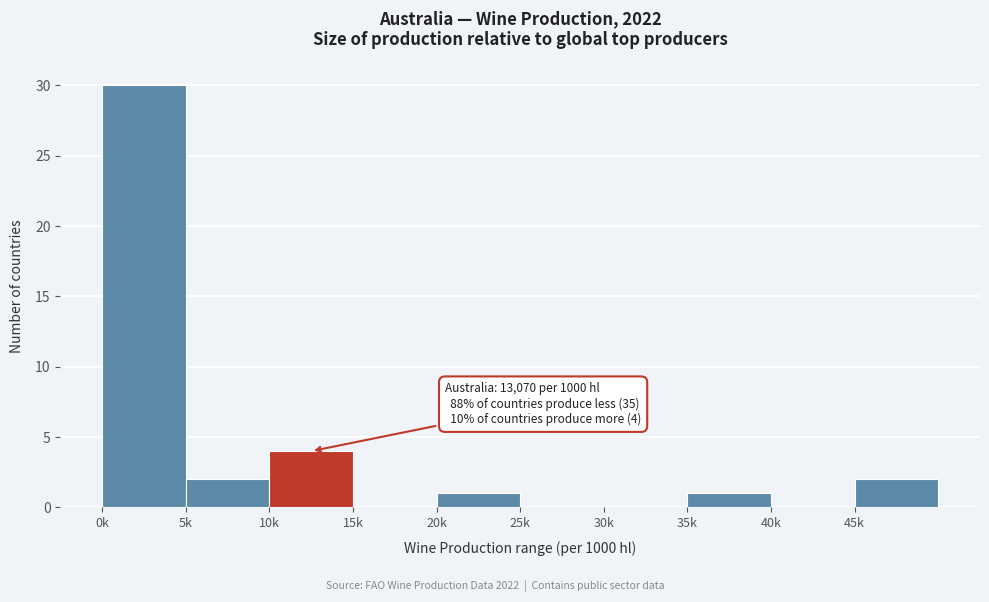

Reading left to right, list all the values displayed in this chart.

0k=30	5k=2	10k=4	15k=0	20k=1	25k=0	30k=0	35k=1	40k=0	45k=2